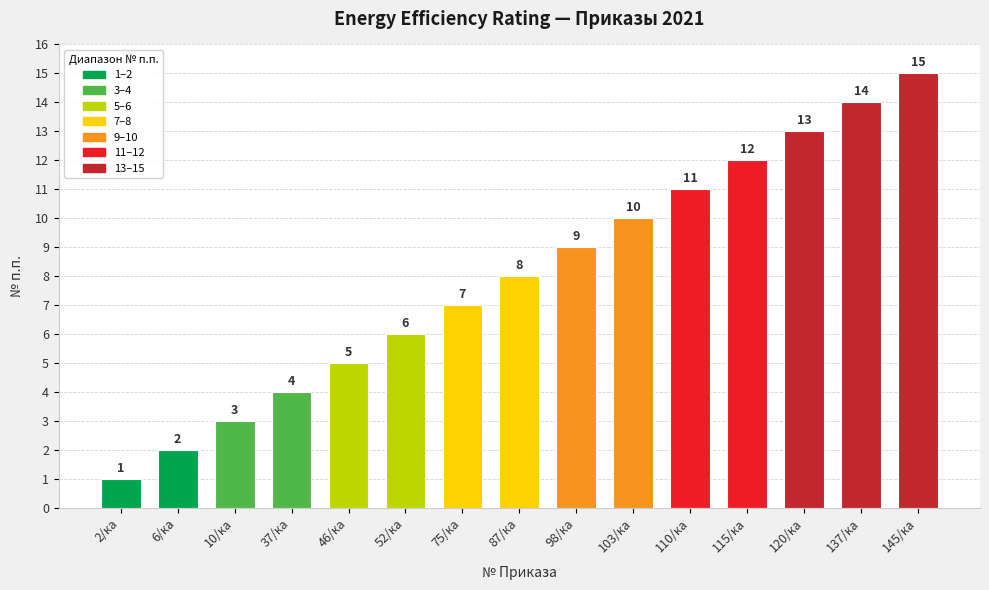

What is the sum of the values at 137/ка and 52/ка?

20